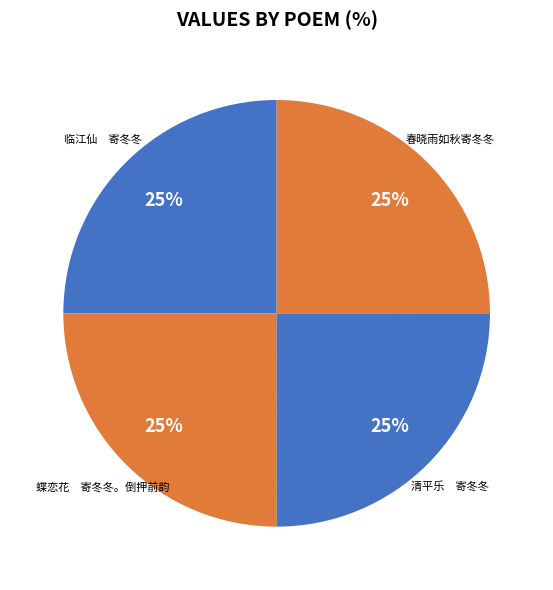

Does 春晓雨如秋寄冬冬 represent more than half of the total?

No